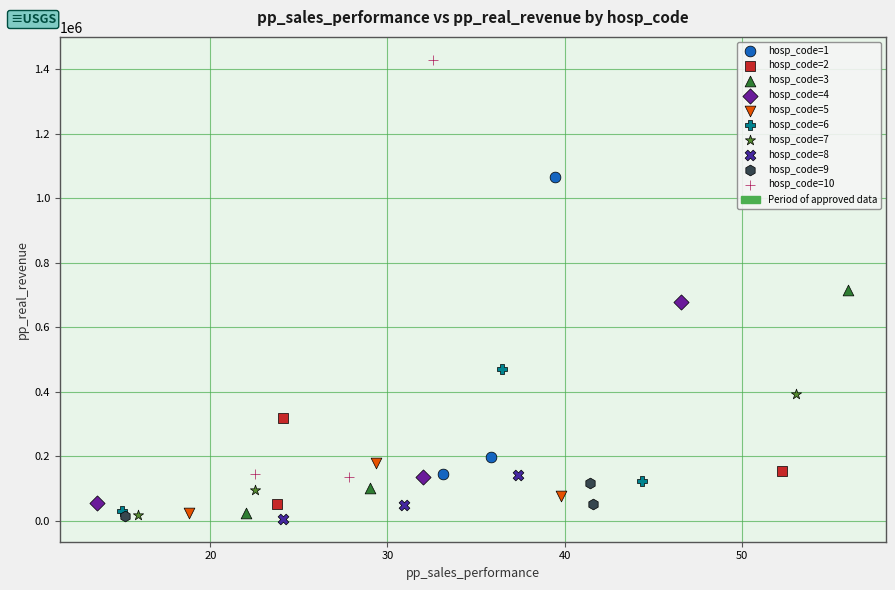

Which series reaches the maximum Y coordinate?

hosp_code=10